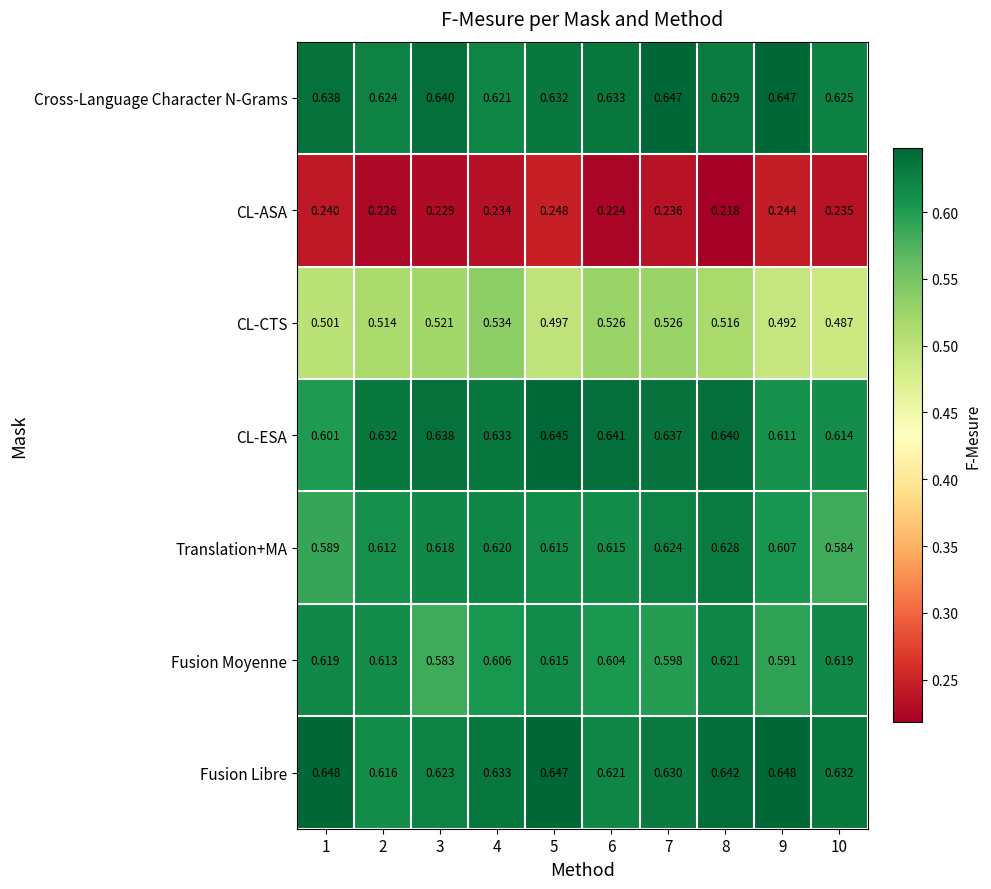

List the series in order of their peak value, highest first.

Fusion Libre, Cross-Language Character N-Grams, CL-ESA, Translation+MA, Fusion Moyenne, CL-CTS, CL-ASA